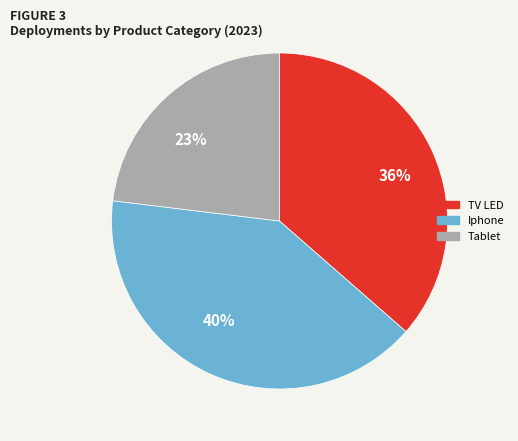

Is it true that 36% is 36% of the pie?

True